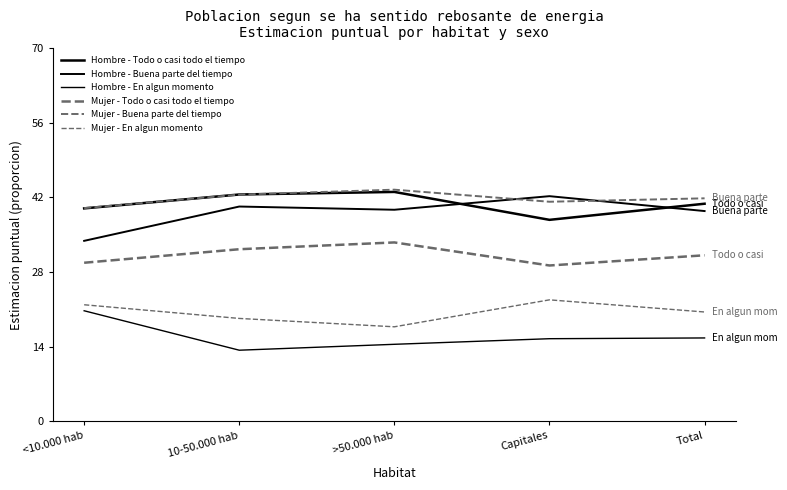

Count the Mujer - Buena parte del tiempo values in the range 0 to 1.

5